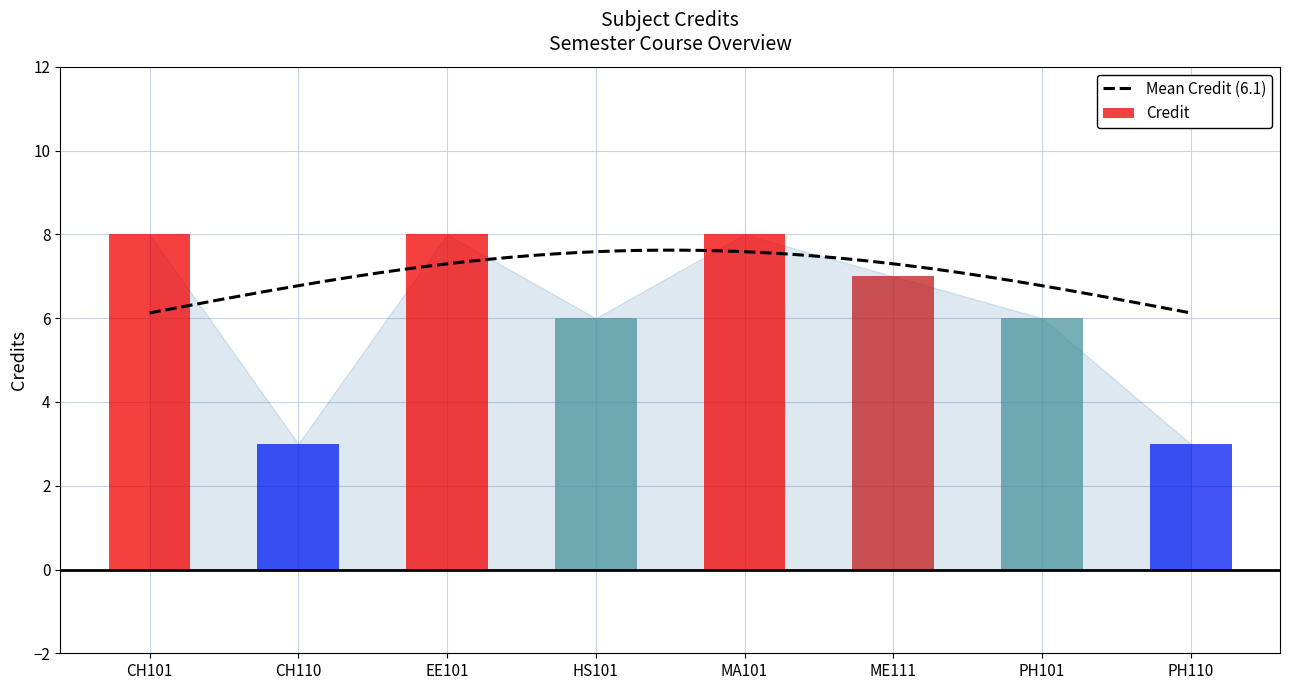

What is the label of the 3rd bar from the left?

EE101